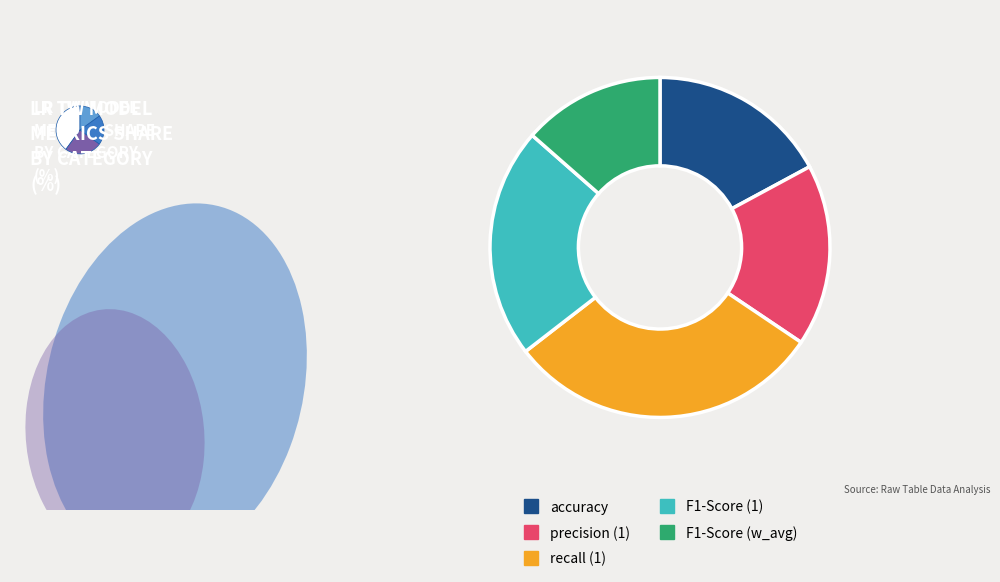

Is the sum of F1-Score (w_avg) and accuracy greater than half?

No